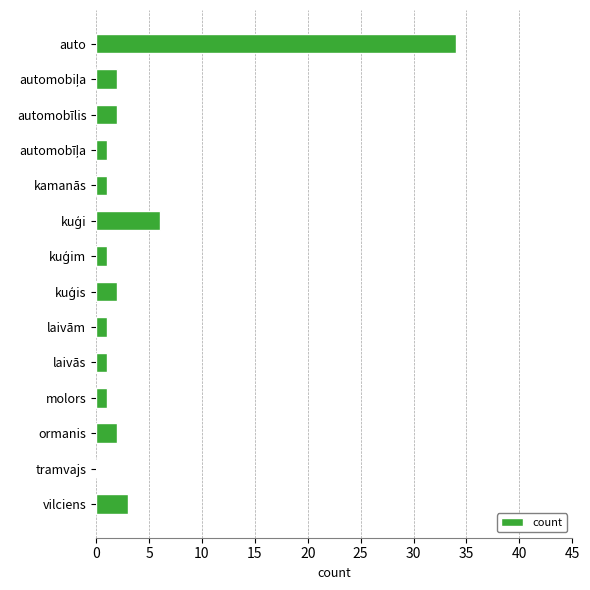

Are the bars horizontal?

Yes